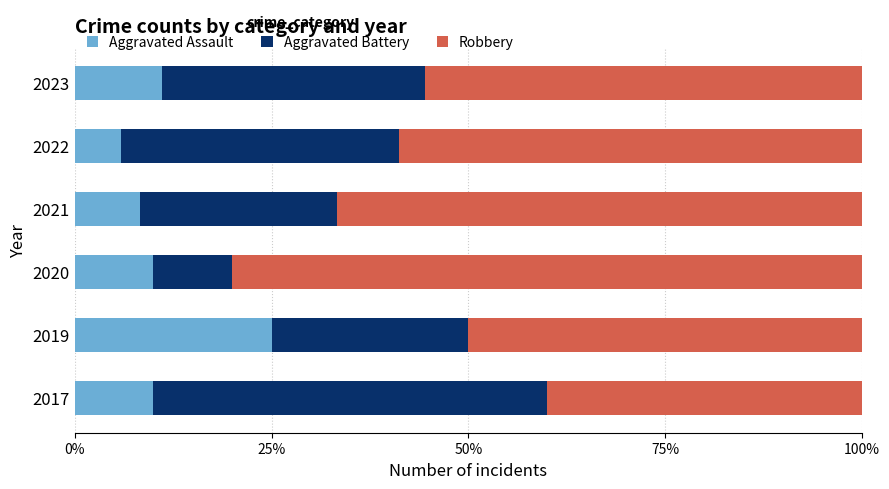

What is the difference between the maximum and second lowest values in the Aggravated Assault series?

16.7